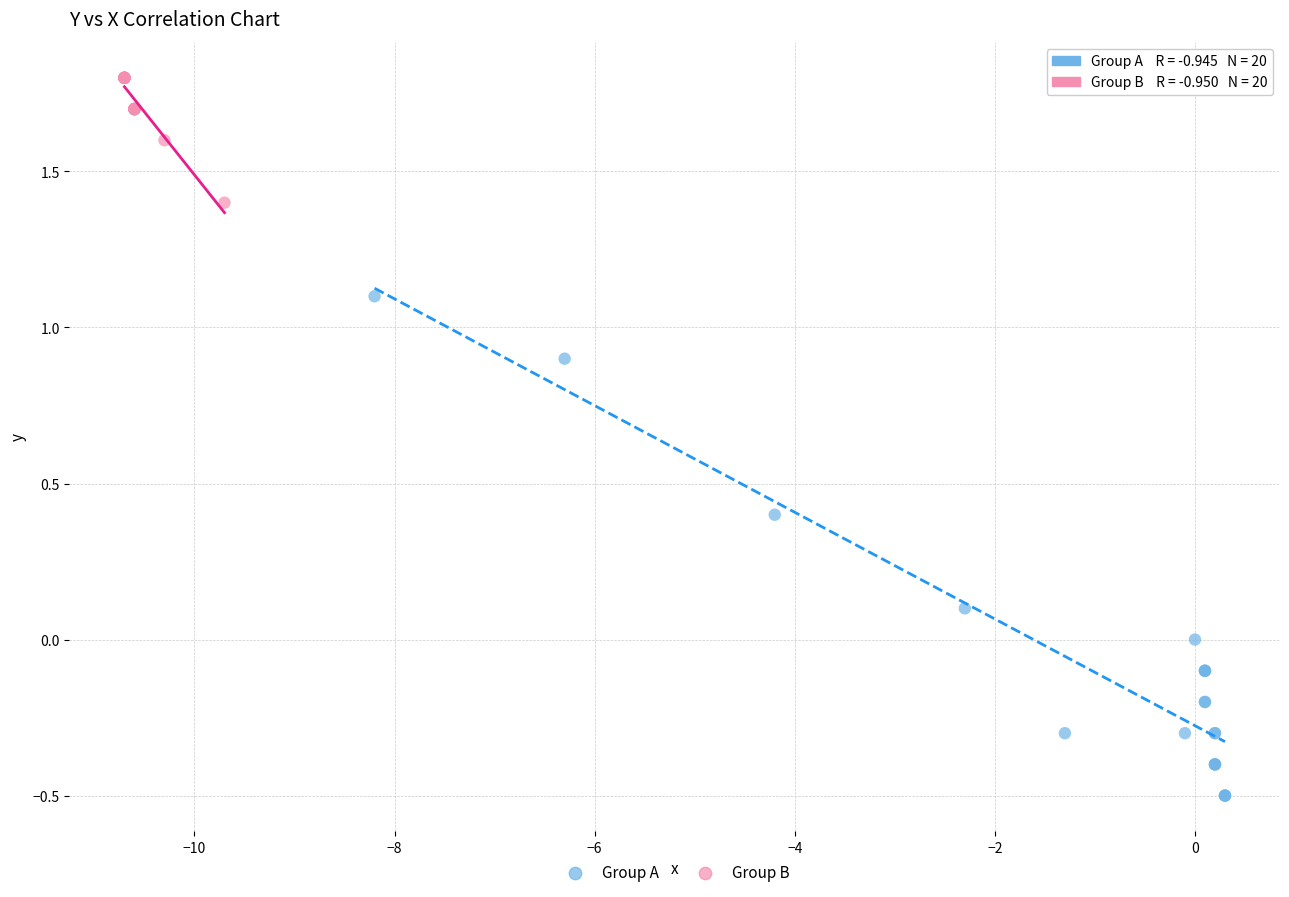

Which series has the largest Y range (max minus min)?

Group A